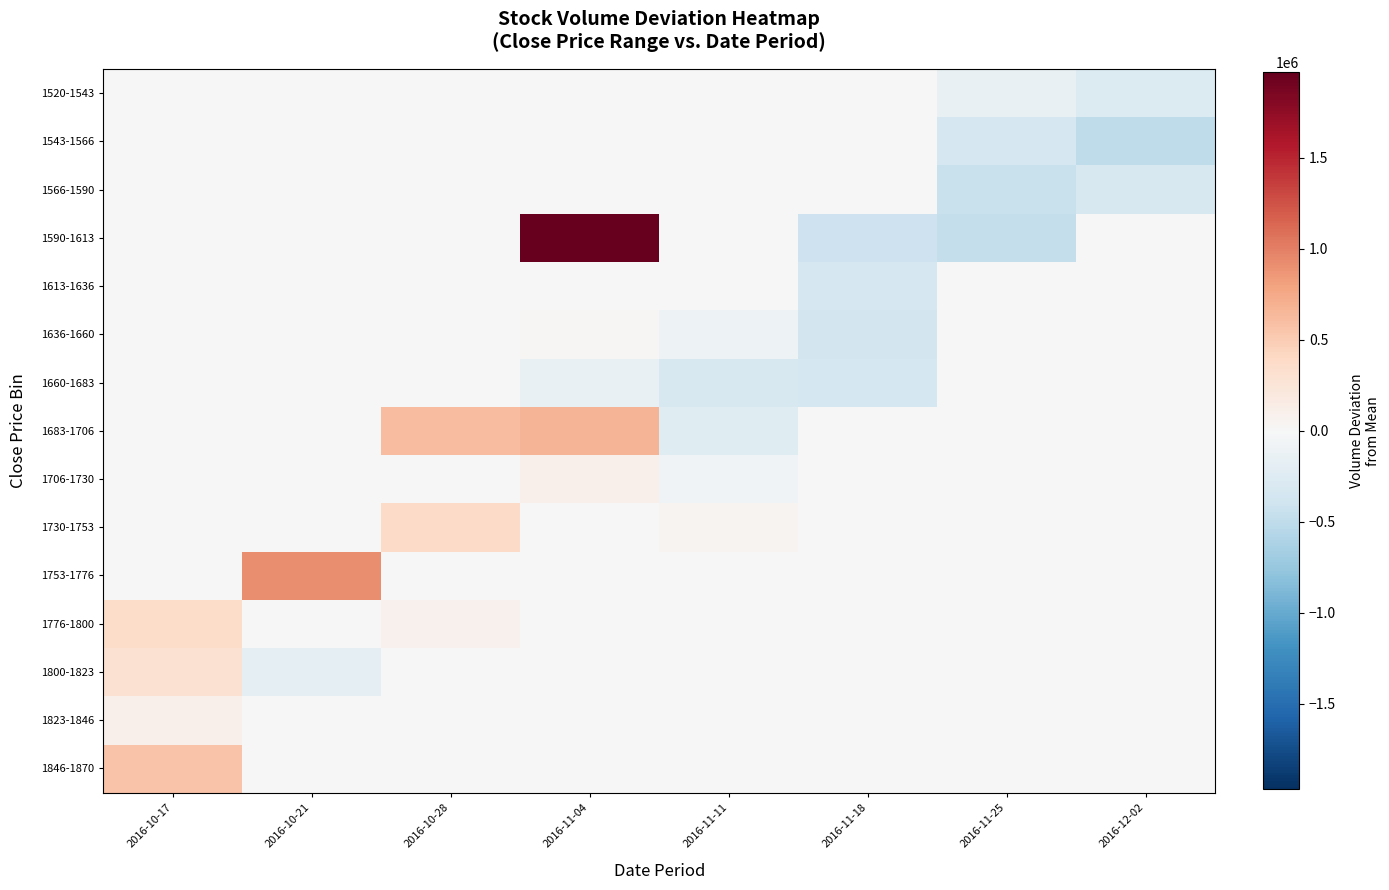

Reading left to right, list all the values displayed in this chart.

1520-1543: 2016-10-17=0.0	2016-10-21=0.0	2016-10-28=0.0	2016-11-04=0.0	2016-11-11=0.0	2016-11-18=0.0	2016-11-25=-150211.4	2016-12-02=-267619.7
1543-1566: 2016-10-17=0.0	2016-10-21=0.0	2016-10-28=0.0	2016-11-04=0.0	2016-11-11=0.0	2016-11-18=0.0	2016-11-25=-325703.4	2016-12-02=-499108.9
1566-1590: 2016-10-17=0.0	2016-10-21=0.0	2016-10-28=0.0	2016-11-04=0.0	2016-11-11=0.0	2016-11-18=0.0	2016-11-25=-444438.4	2016-12-02=-321057.4
1590-1613: 2016-10-17=0.0	2016-10-21=0.0	2016-10-28=0.0	2016-11-04=1971419.6	2016-11-11=0.0	2016-11-18=-402500.4	2016-11-25=-468294.9	2016-12-02=0.0
1613-1636: 2016-10-17=0.0	2016-10-21=0.0	2016-10-28=0.0	2016-11-04=0.0	2016-11-11=0.0	2016-11-18=-327256.4	2016-11-25=0.0	2016-12-02=0.0
1636-1660: 2016-10-17=0.0	2016-10-21=0.0	2016-10-28=0.0	2016-11-04=16660.6	2016-11-11=-99809.4	2016-11-18=-354650.4	2016-11-25=0.0	2016-12-02=0.0
1660-1683: 2016-10-17=0.0	2016-10-21=0.0	2016-10-28=0.0	2016-11-04=-139633.9	2016-11-11=-311548.9	2016-11-18=-345621.9	2016-11-25=0.0	2016-12-02=0.0
1683-1706: 2016-10-17=0.0	2016-10-21=0.0	2016-10-28=602995.1	2016-11-04=669682.6	2016-11-11=-233625.4	2016-11-18=0.0	2016-11-25=0.0	2016-12-02=0.0
1706-1730: 2016-10-17=0.0	2016-10-21=0.0	2016-10-28=0.0	2016-11-04=98558.1	2016-11-11=-70118.9	2016-11-18=0.0	2016-11-25=0.0	2016-12-02=0.0
1730-1753: 2016-10-17=0.0	2016-10-21=0.0	2016-10-28=369676.9	2016-11-04=0.0	2016-11-11=47610.6	2016-11-18=0.0	2016-11-25=0.0	2016-12-02=0.0
1753-1776: 2016-10-17=0.0	2016-10-21=921346.6	2016-10-28=0.0	2016-11-04=0.0	2016-11-11=0.0	2016-11-18=0.0	2016-11-25=0.0	2016-12-02=0.0
1776-1800: 2016-10-17=357025.6	2016-10-21=-155.0	2016-10-28=92353.6	2016-11-04=0.0	2016-11-11=0.0	2016-11-18=0.0	2016-11-25=0.0	2016-12-02=0.0
1800-1823: 2016-10-17=301576.6	2016-10-21=-189155.4	2016-10-28=0.0	2016-11-04=0.0	2016-11-11=0.0	2016-11-18=0.0	2016-11-25=0.0	2016-12-02=0.0
1823-1846: 2016-10-17=95123.1	2016-10-21=0.0	2016-10-28=0.0	2016-11-04=0.0	2016-11-11=0.0	2016-11-18=0.0	2016-11-25=0.0	2016-12-02=0.0
1846-1870: 2016-10-17=557420.6	2016-10-21=0.0	2016-10-28=0.0	2016-11-04=0.0	2016-11-11=0.0	2016-11-18=0.0	2016-11-25=0.0	2016-12-02=0.0